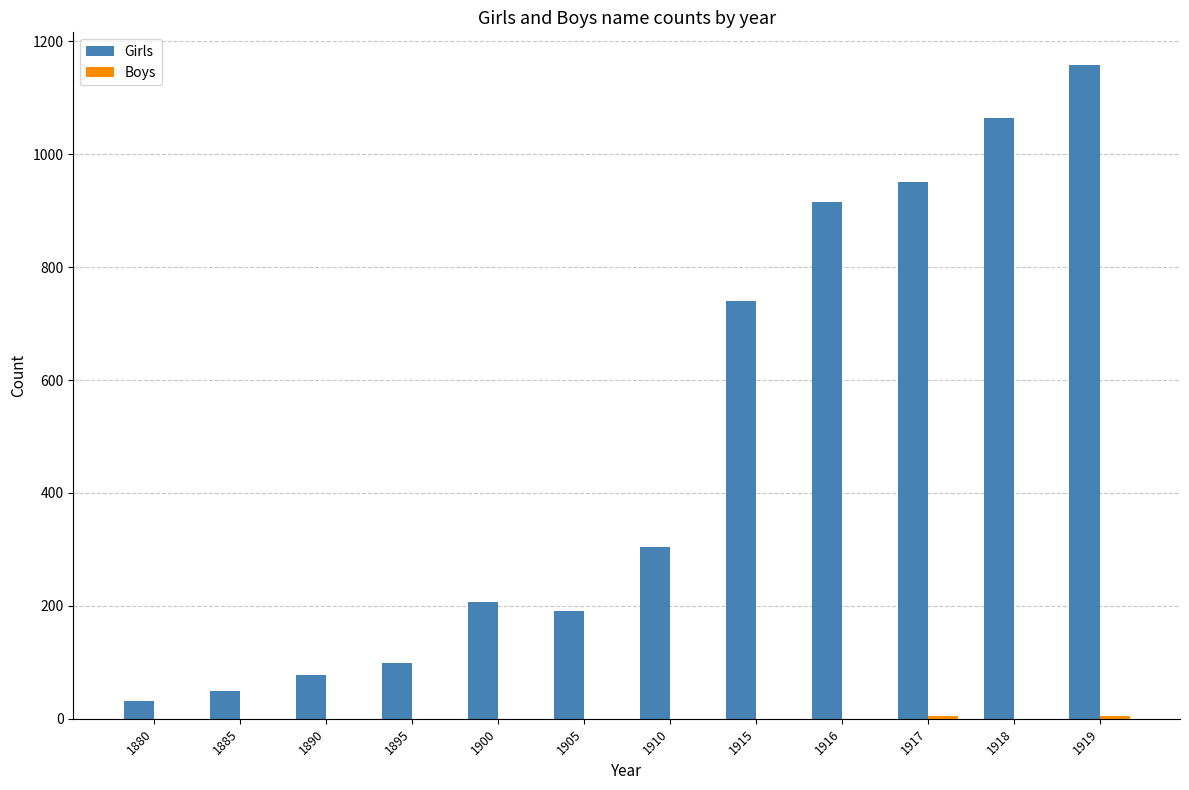

How many categories are shown in the chart?

12